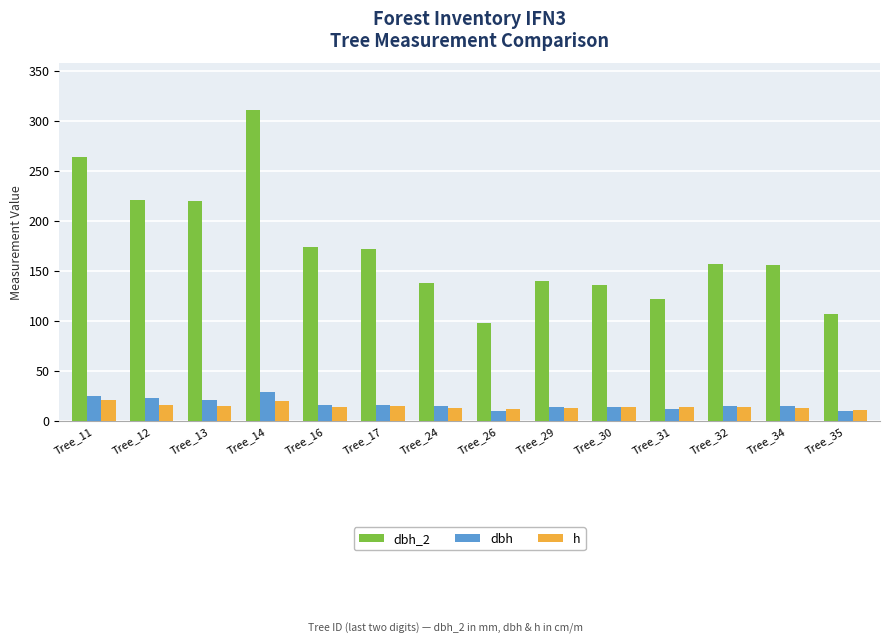

How many bars are there in each group?

3